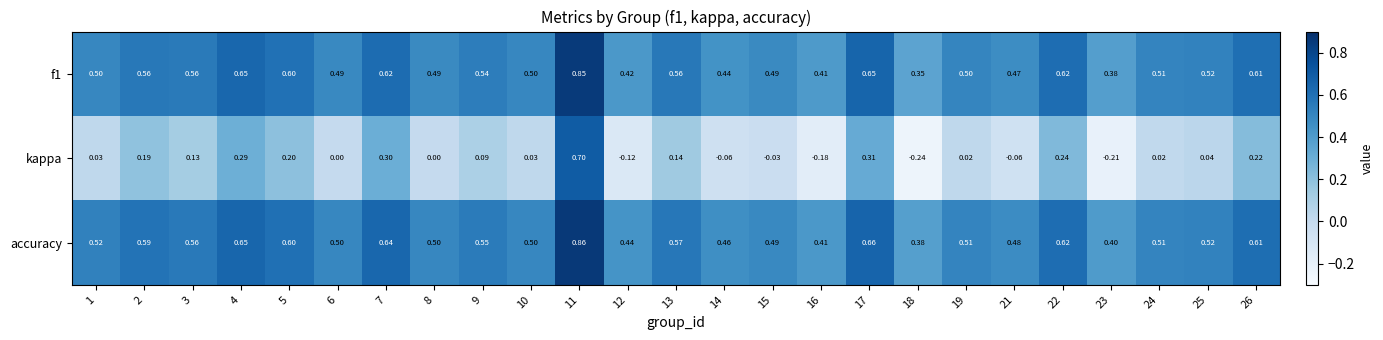

Is the value of f1 at 8 greater than the value of kappa at 11?

No